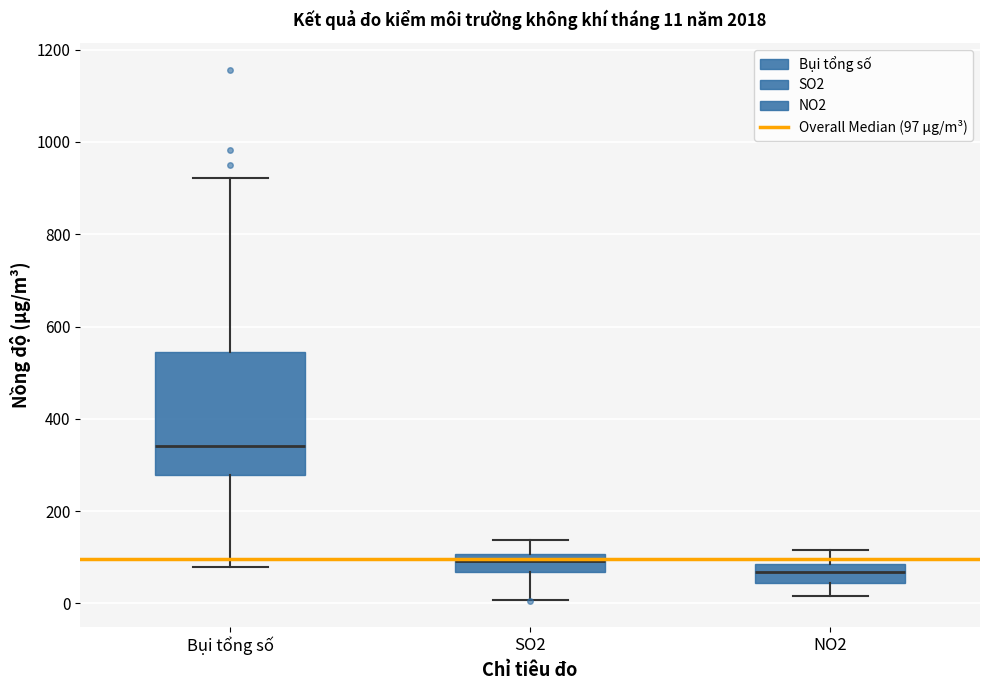

Which box has the lowest median line?

NO2